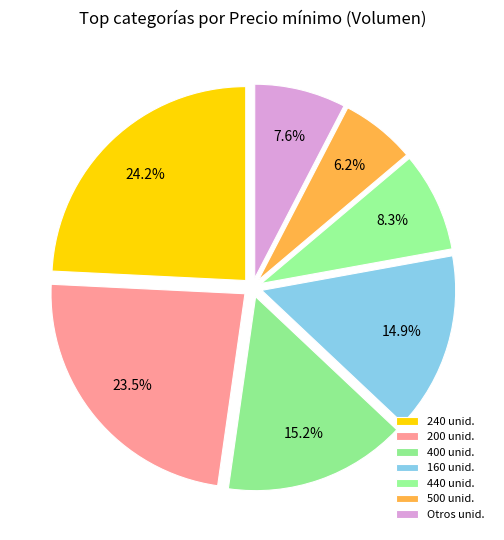

Which slice is the smallest?

500 unid.